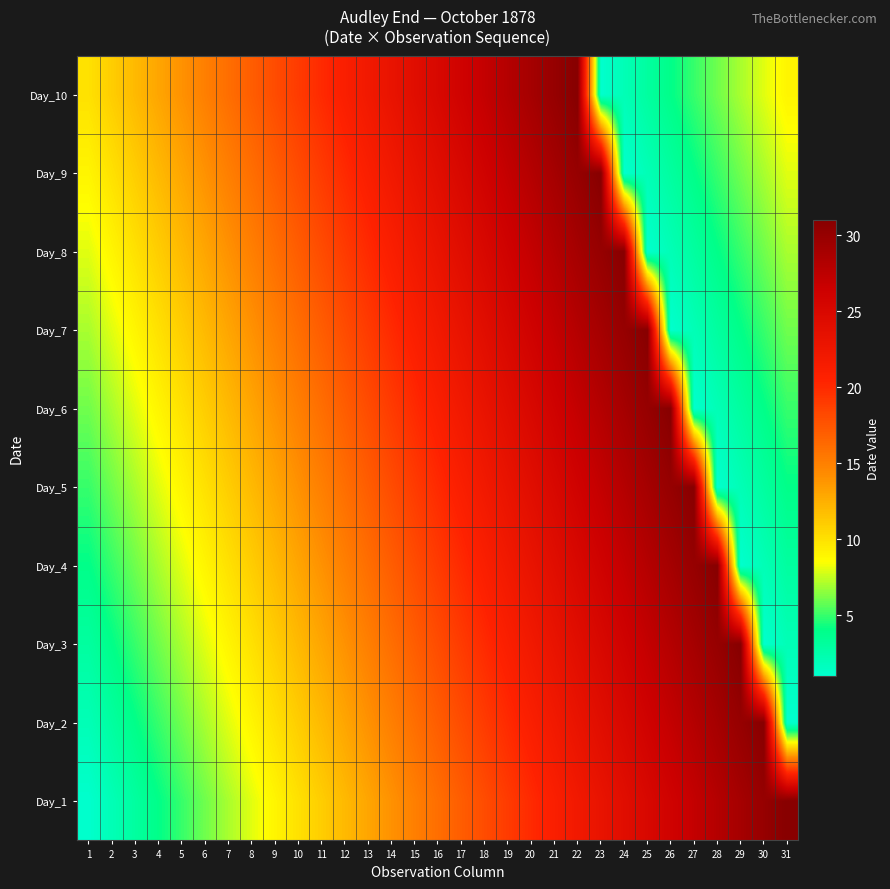

Rank the series at 4 from highest to lowest value.

Day_10, Day_9, Day_8, Day_7, Day_6, Day_5, Day_4, Day_3, Day_2, Day_1